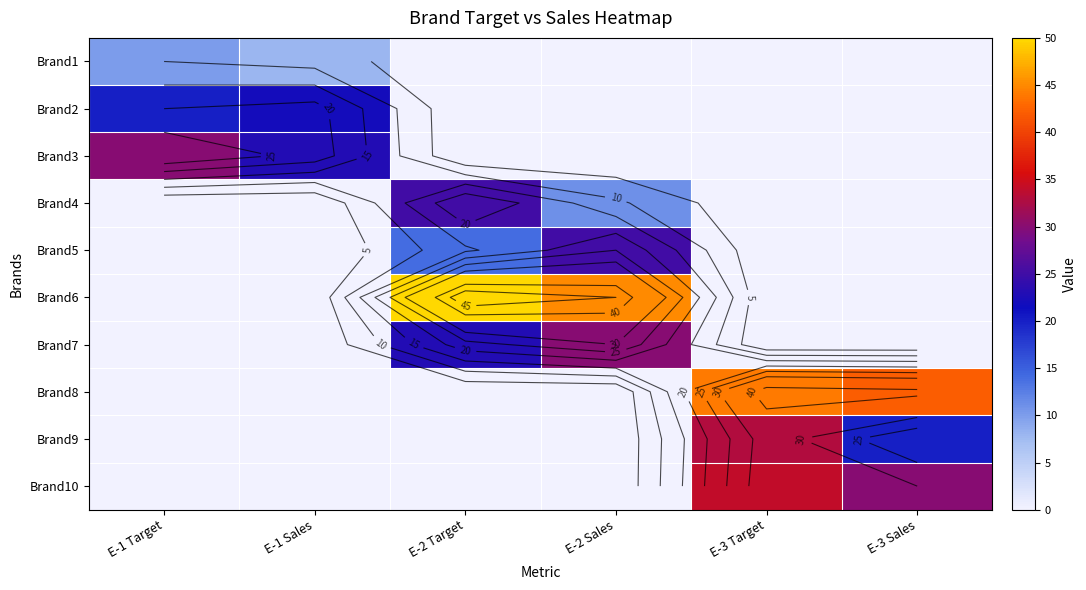

The value of Brand1 at E-2 Target is -6. True or false?

False